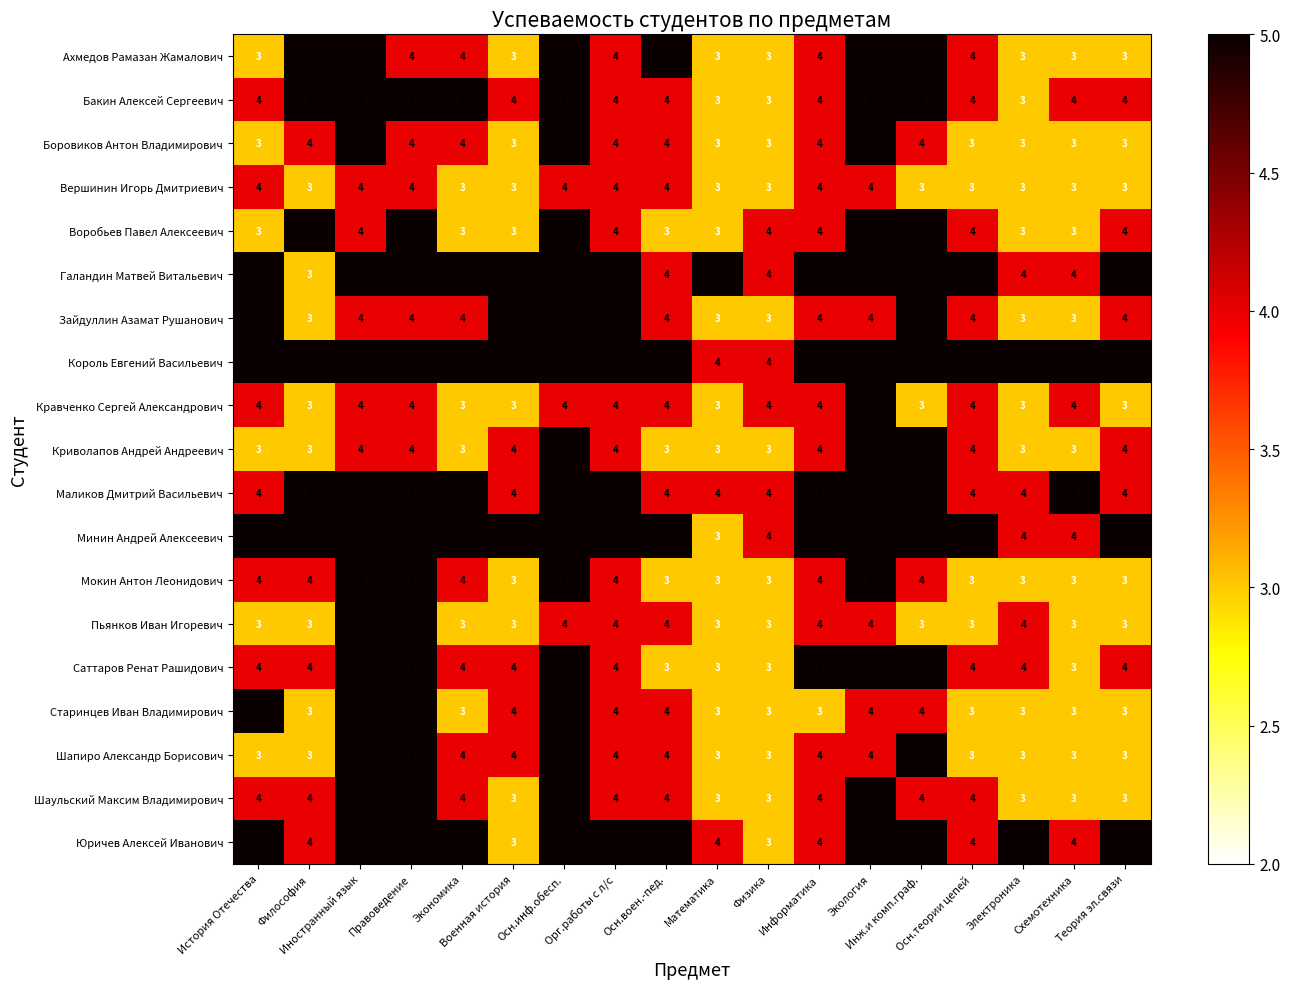

What is the difference between the highest and lowest values at Экономика?

2